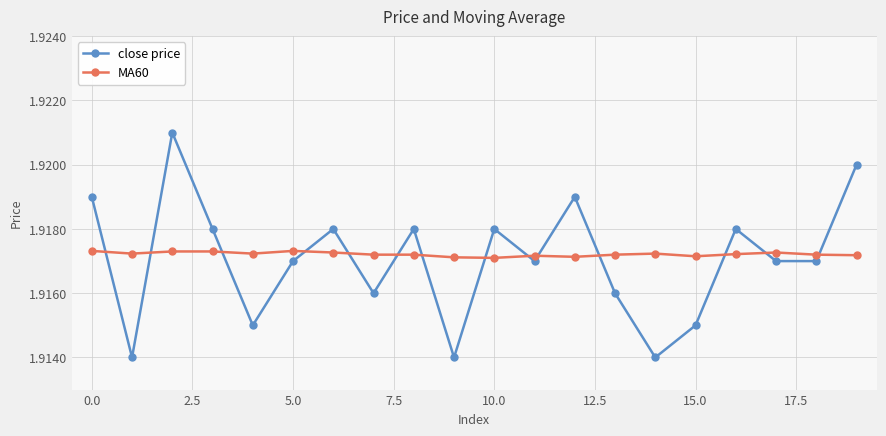

Rank the series by their average value, from highest to lowest.

MA60, close price